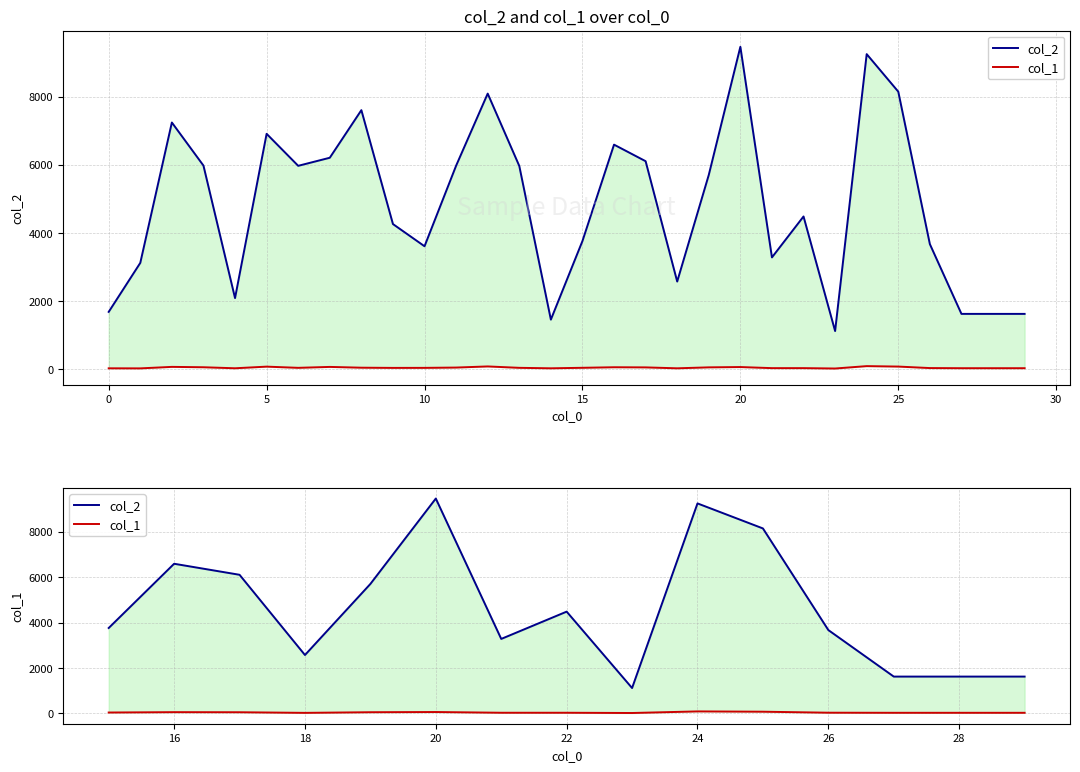

Which series has the largest range (max minus min)?

col_2